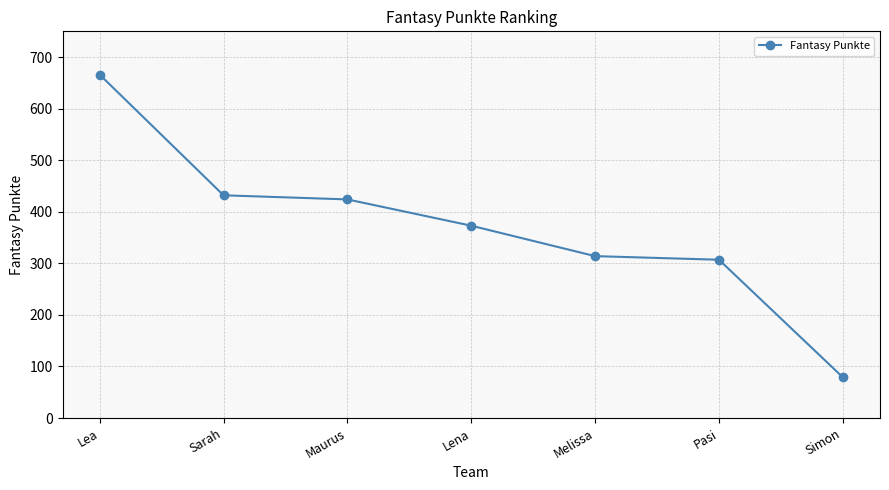

Is it true that the value at Pasi is 307?

True